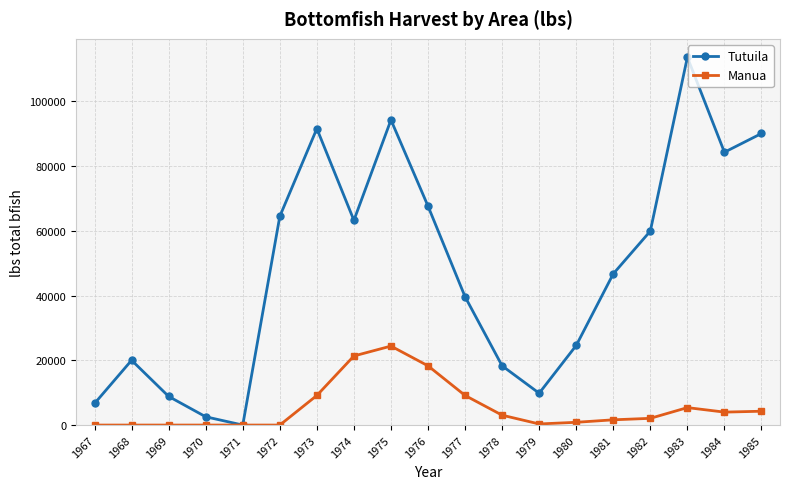

Is it true that Tutuila equals 9840 at 1979?

True